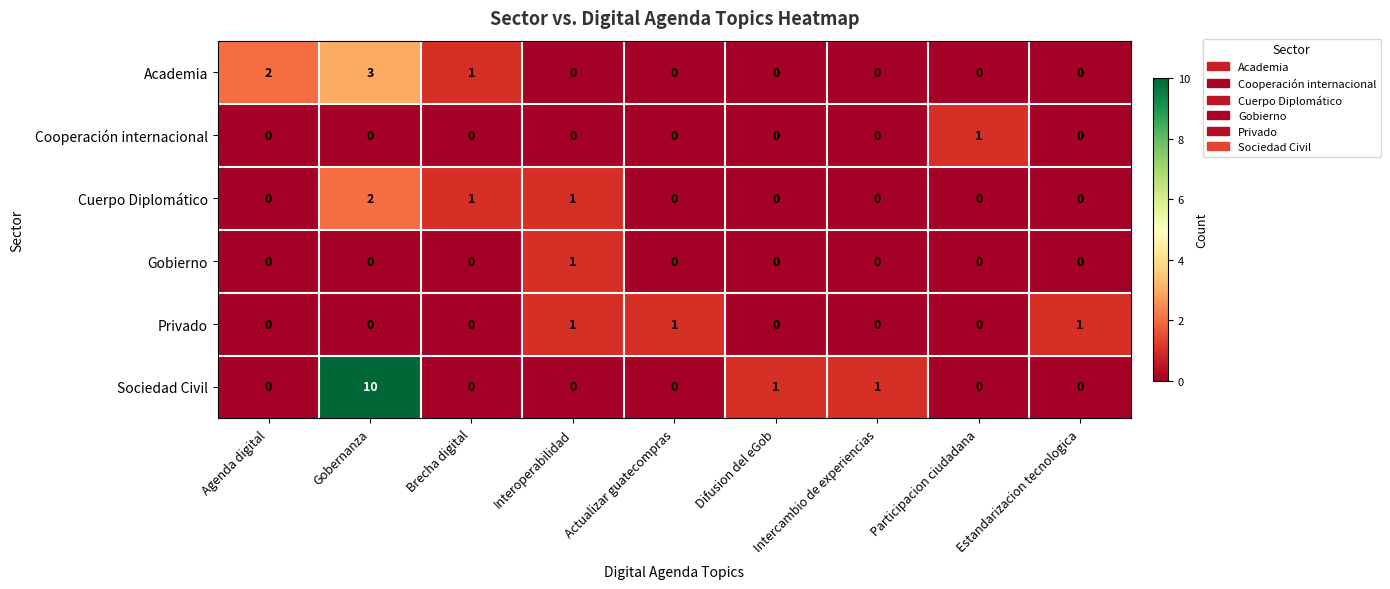

Which series has the largest total across all categories?

Sociedad Civil